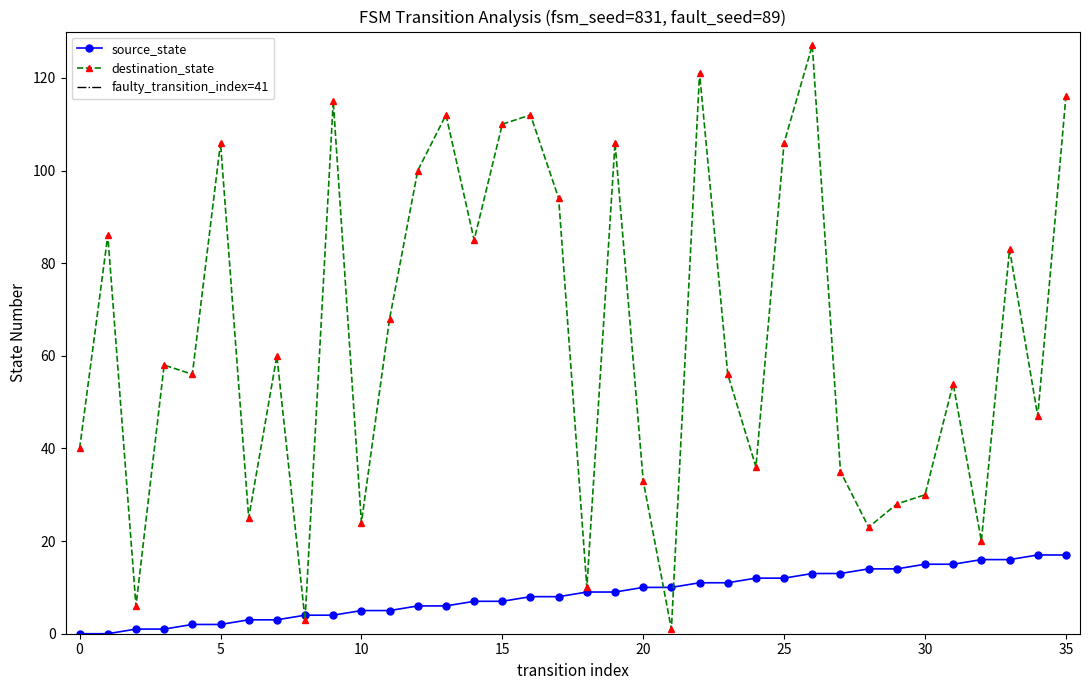

List the labels in order of source_state value, largest first.

34, 35, 32, 33, 30, 31, 28, 29, 26, 27, 24, 25, 22, 23, 20, 21, 18, 19, 16, 17, 14, 15, 12, 13, 10, 11, 8, 9, 6, 7, 4, 5, 2, 3, 0, 1